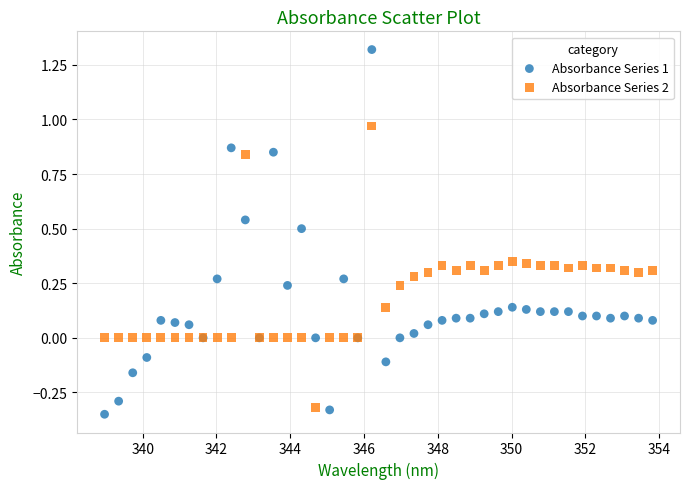

Which series has the largest Y range (max minus min)?

Absorbance Series 1